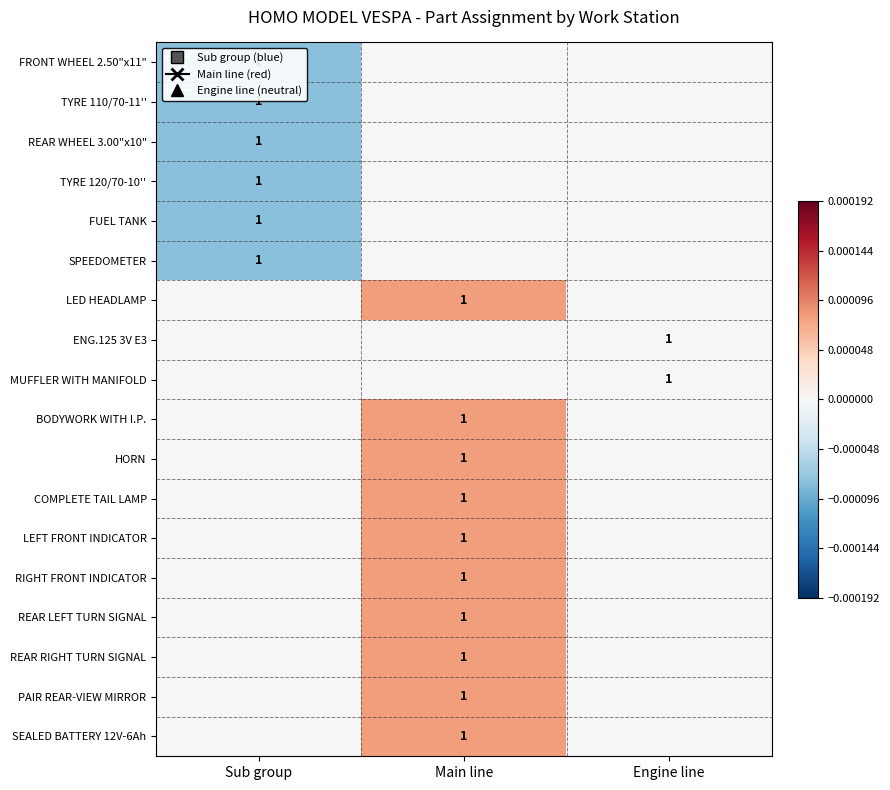

Is it true that FRONT WHEEL 2.50"x11" equals 1 at Sub group?

True